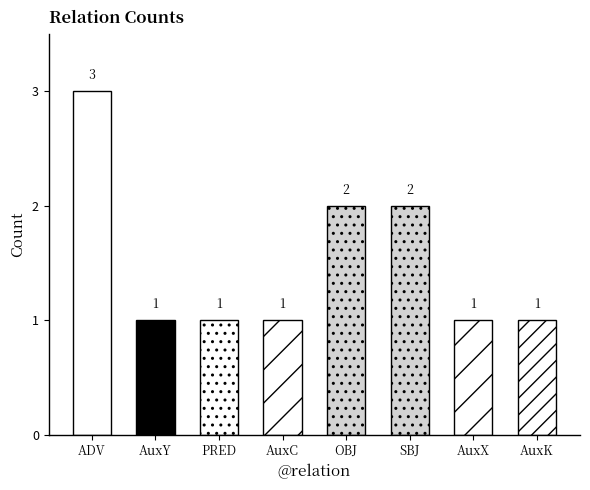

What is the greatest value displayed?

3